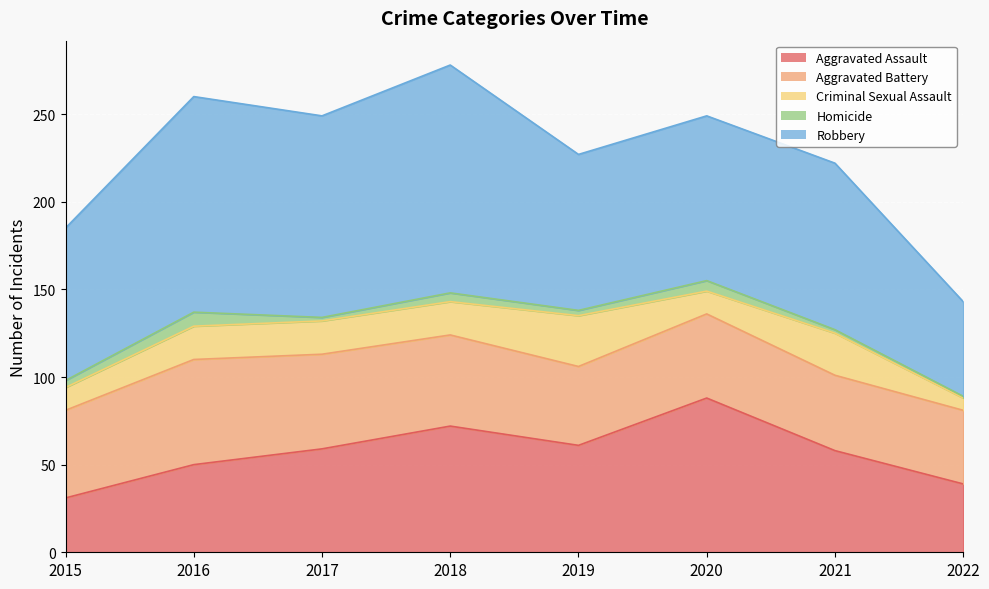

Rank the series by their maximum value, from lowest to highest.

Homicide, Criminal Sexual Assault, Aggravated Battery, Aggravated Assault, Robbery